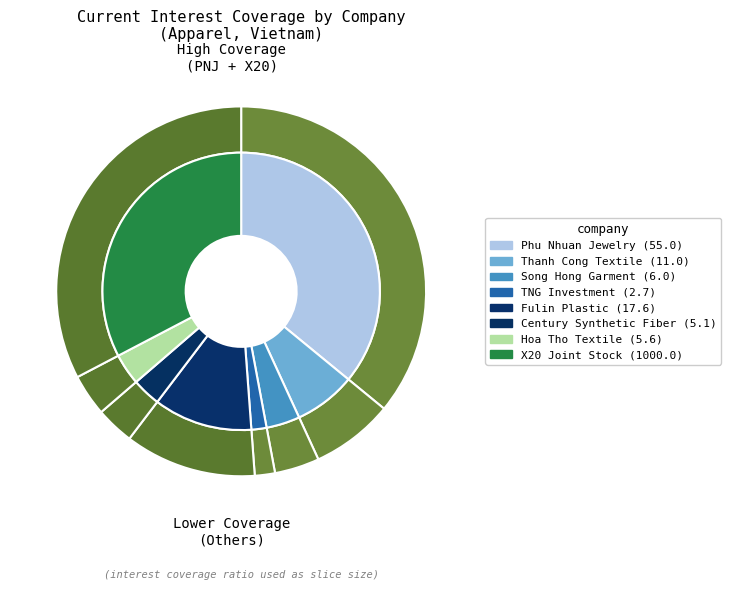

To the nearest percent, what is the combined percentage of TNG Investment and X20 Joint Stock?

91%